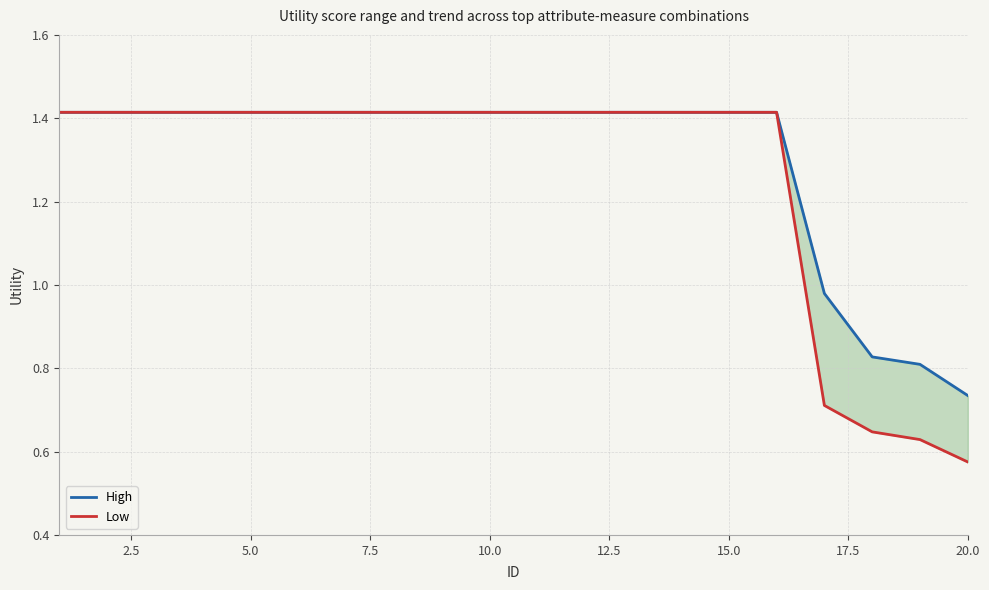

How many data points does each series have?

20